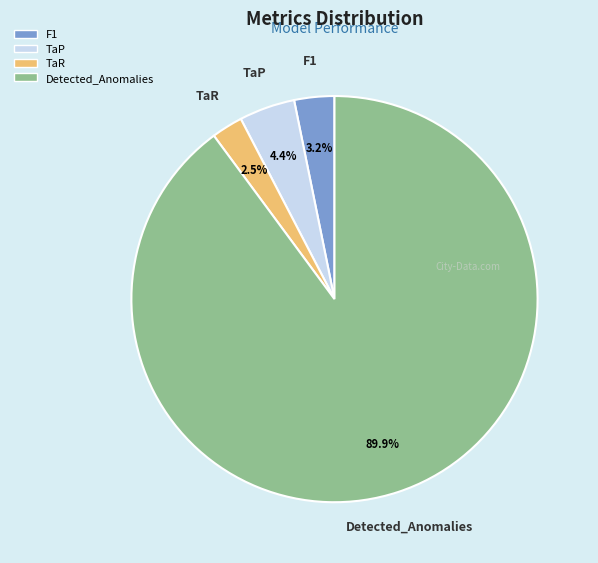

Combined, do TaR and Detected_Anomalies account for over 50%?

Yes